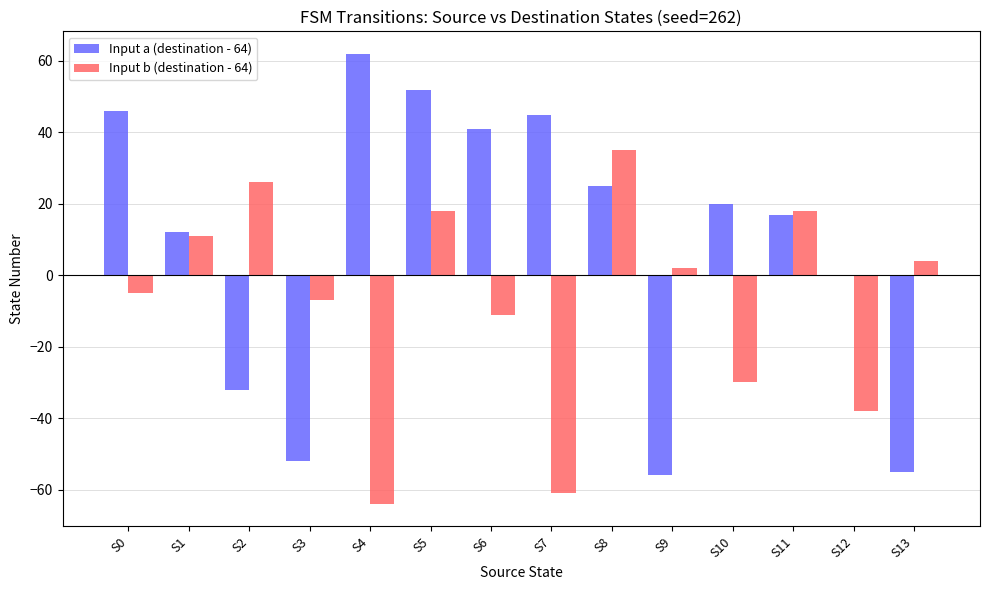

Reading left to right, what are all the values shown in this chart?

Input a (destination - 64): S0=46	S1=12	S2=-32	S3=-52	S4=62	S5=52	S6=41	S7=45	S8=25	S9=-56	S10=20	S11=17	S12=0	S13=-55
Input b (destination - 64): S0=-5	S1=11	S2=26	S3=-7	S4=-64	S5=18	S6=-11	S7=-61	S8=35	S9=2	S10=-30	S11=18	S12=-38	S13=4